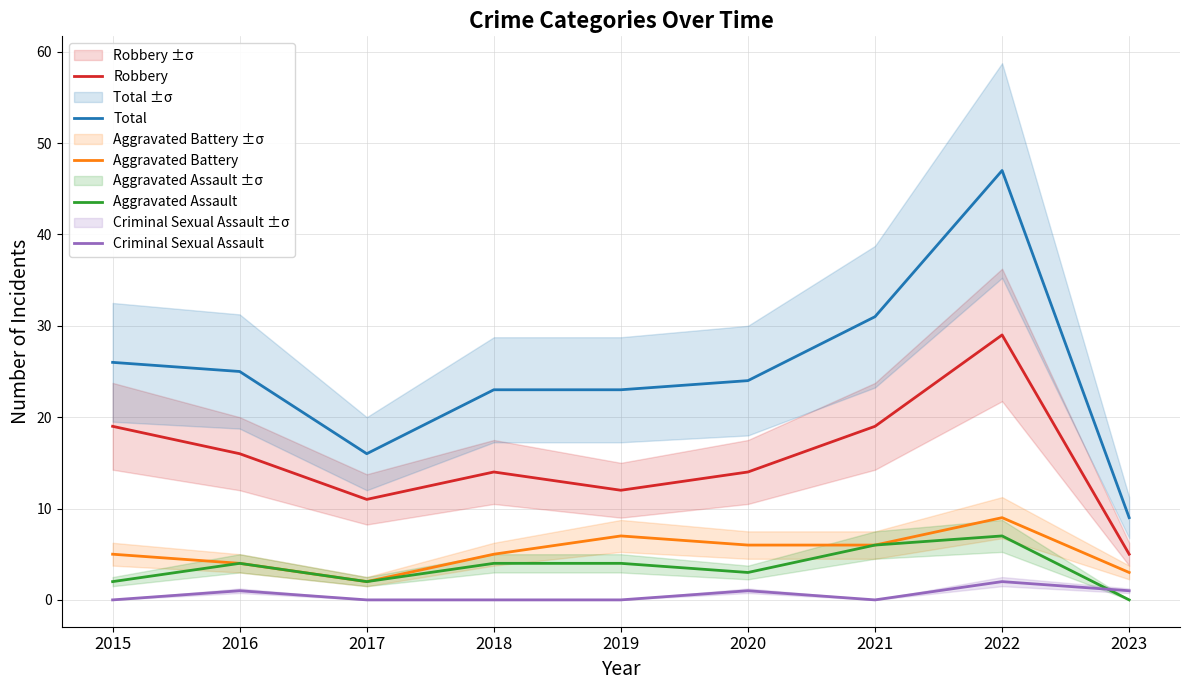

What are all the series names shown in the legend?

Robbery, Total, Aggravated Battery, Aggravated Assault, Criminal Sexual Assault